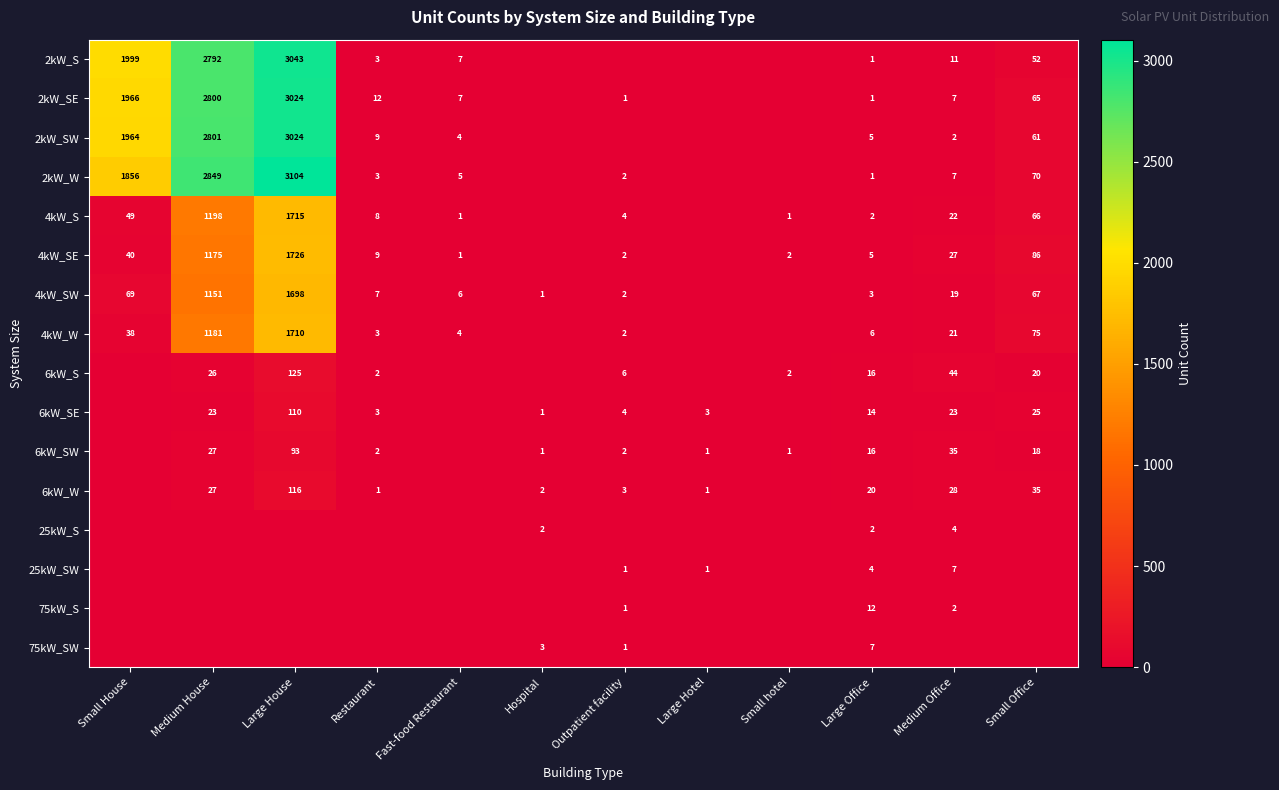

The value of 2kW_SW at Restaurant is 9. True or false?

True